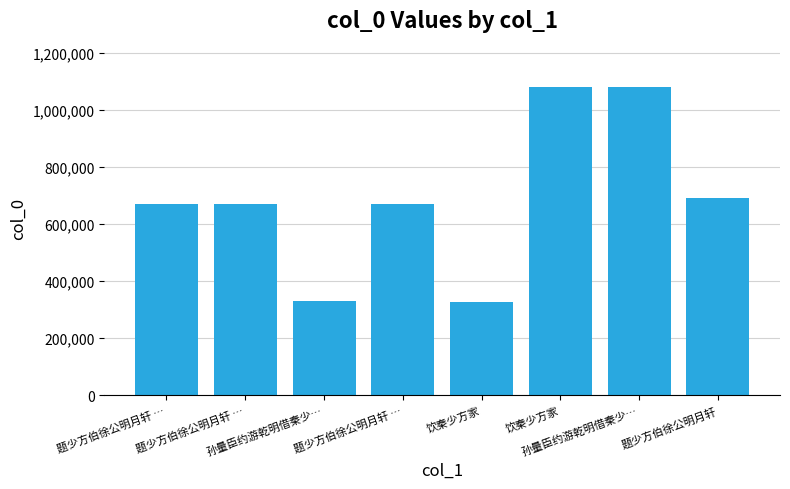

At which label is the value closest to 704128?

题少方伯徐公明月轩